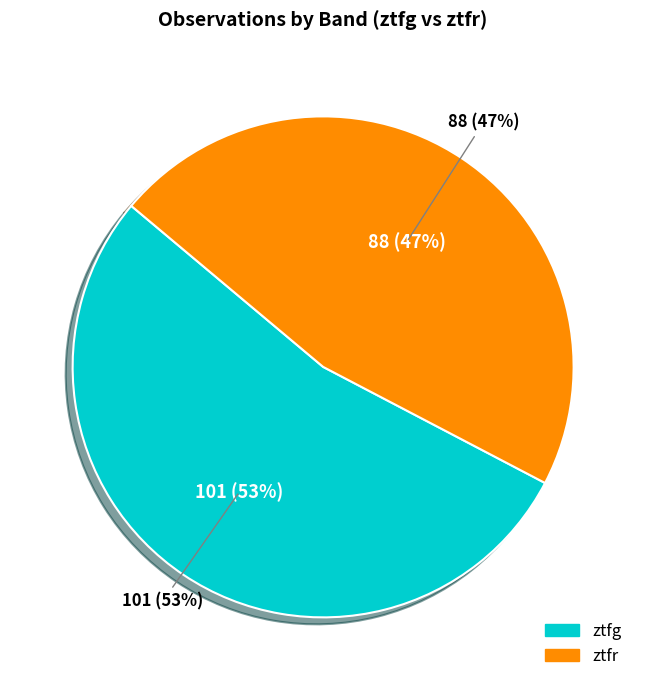

Between ztfg and ztfr, which is larger?

ztfg